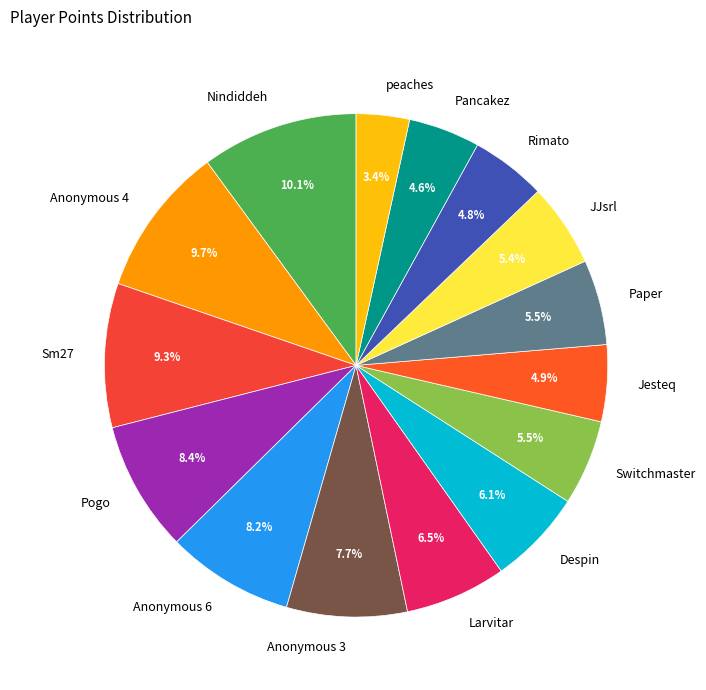

Approximately how many times larger is the value at Switchmaster compared to Jesteq?

1.1